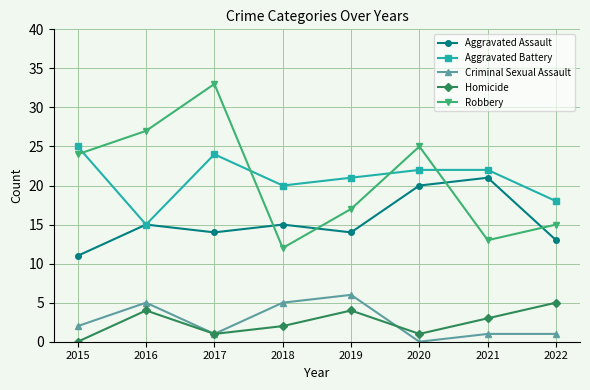

Is the value of Robbery at 2015 greater than the value of Aggravated Assault at 2020?

Yes